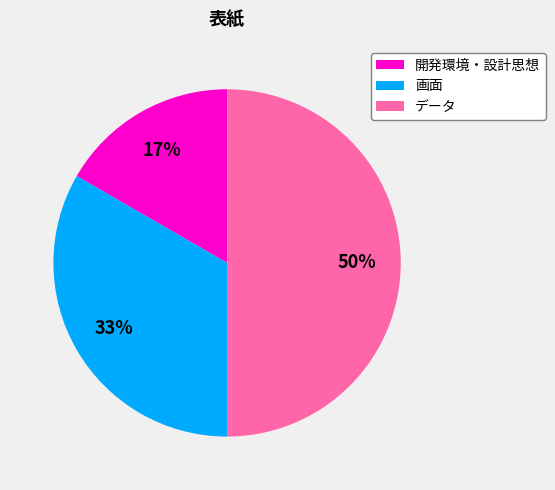

Between 開発環境・設計思想 and データ, which is larger?

データ